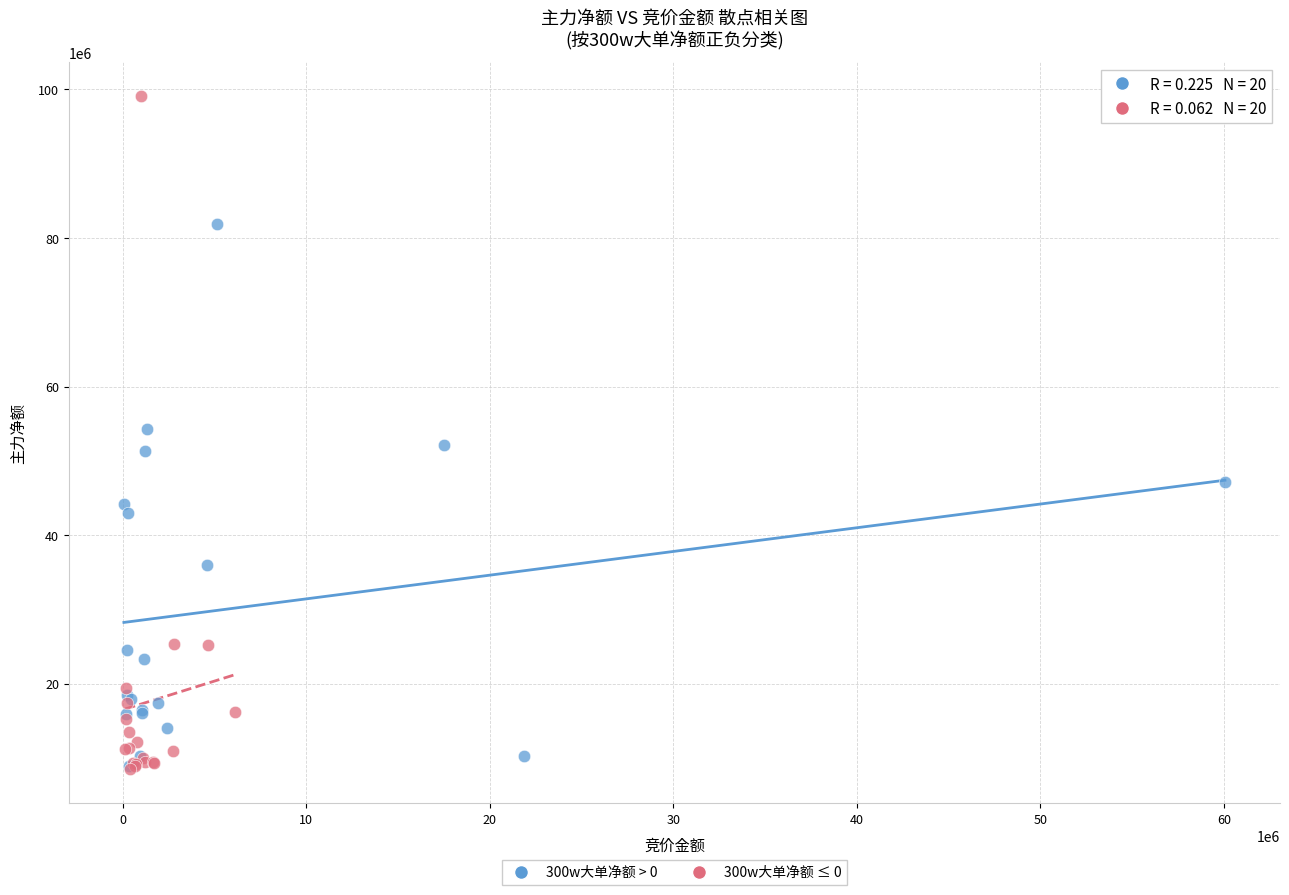

Which series reaches the maximum Y coordinate?

300w大单净额 ≤ 0